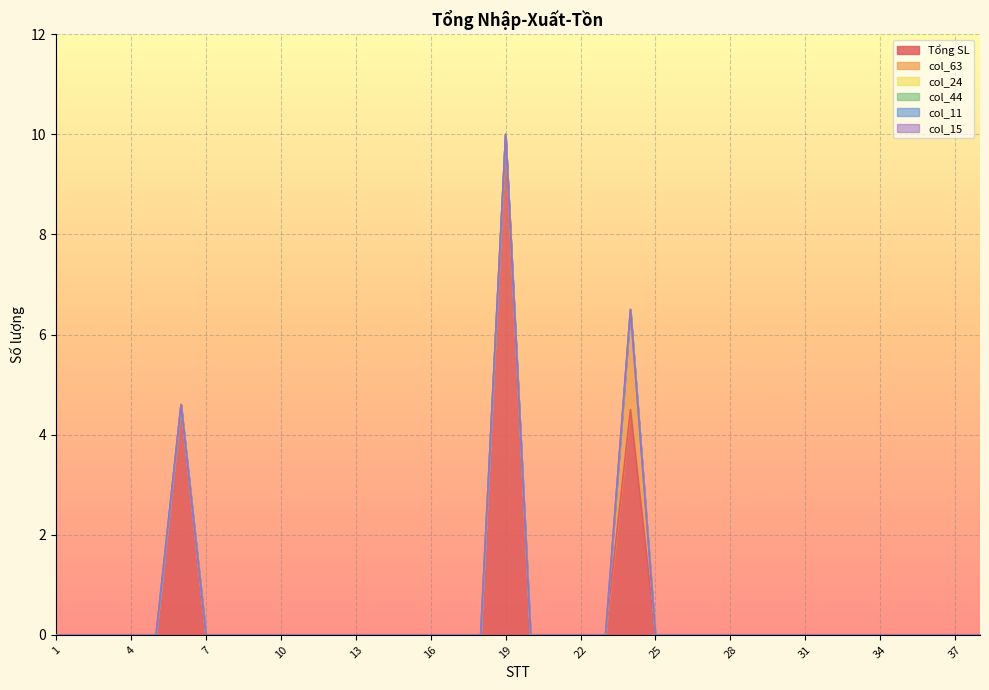

Between 22 and 23, which series saw the biggest shift?

Tổng SL